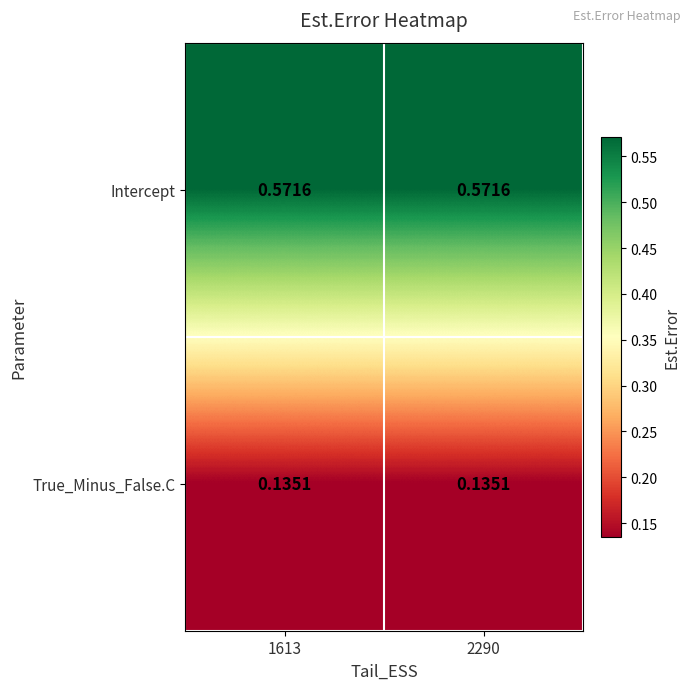

At 2290, list the series in order from largest to smallest.

Intercept, True_Minus_False.C